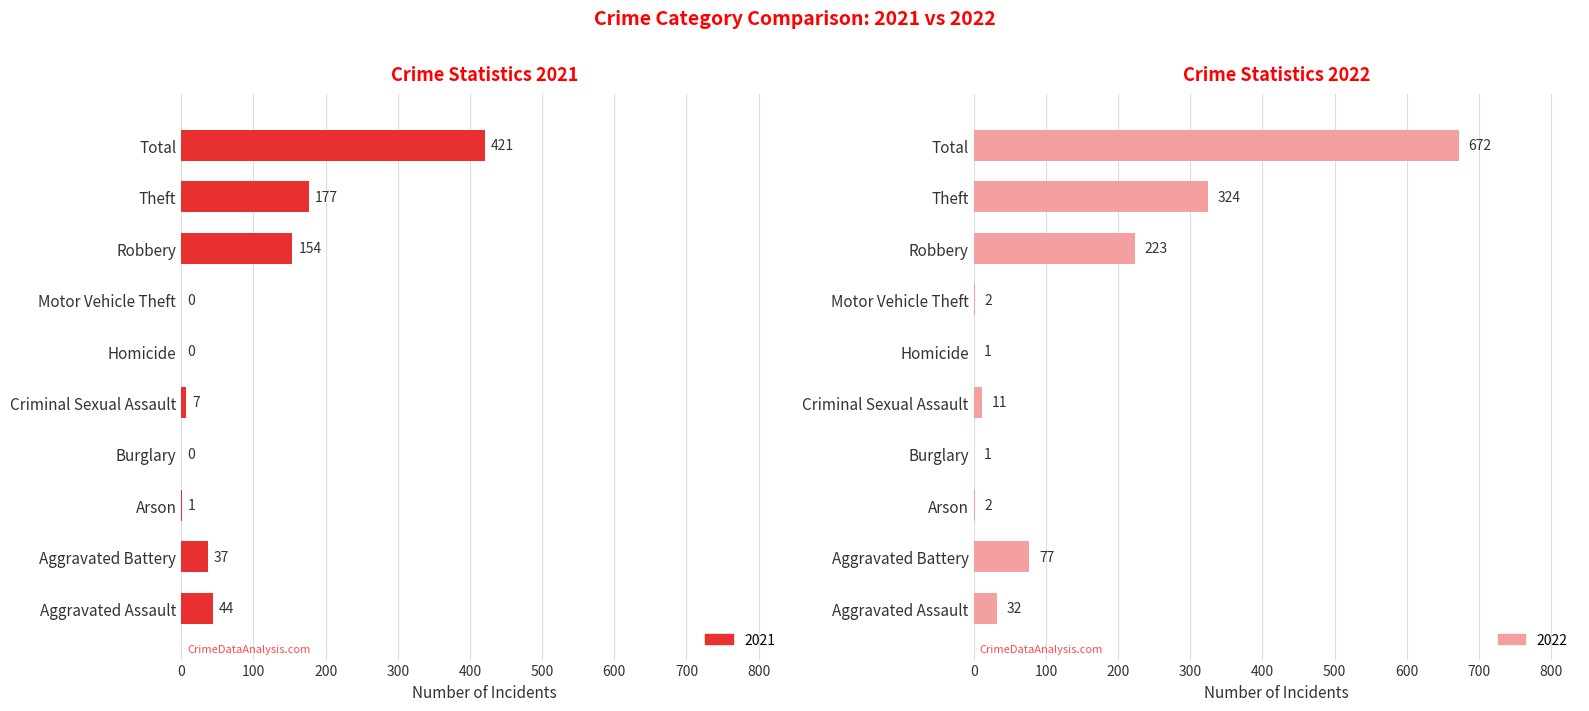

What is the difference between the 2021 values at Motor Vehicle Theft and Robbery?

154